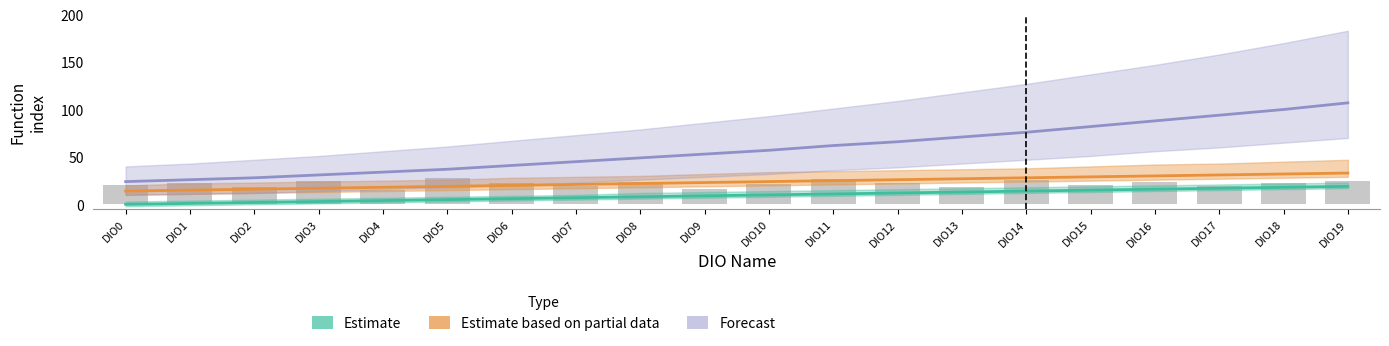

What is the total value across all series at DIO4?

56